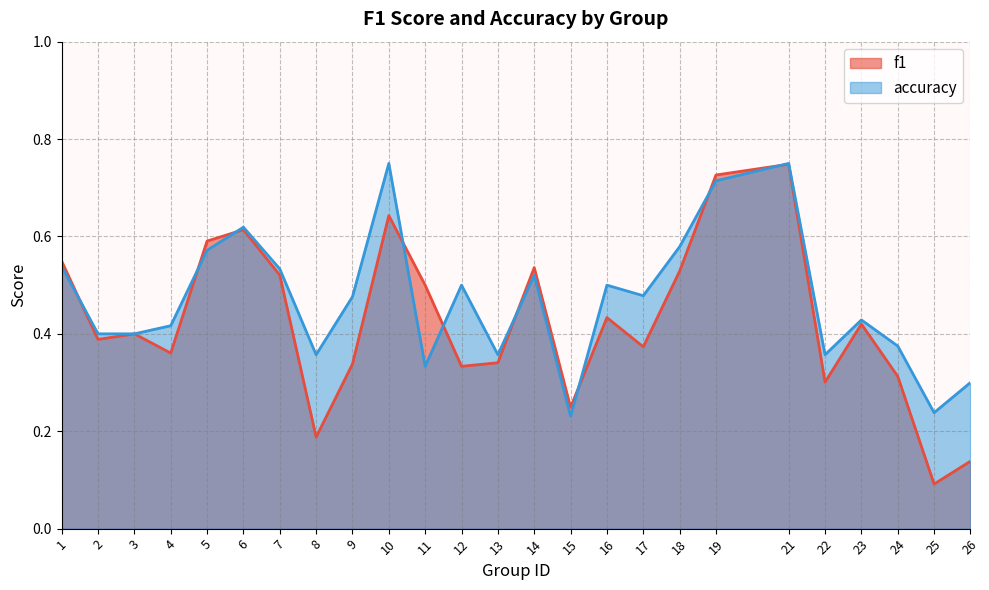

List the series in order of their peak value, highest first.

accuracy, f1